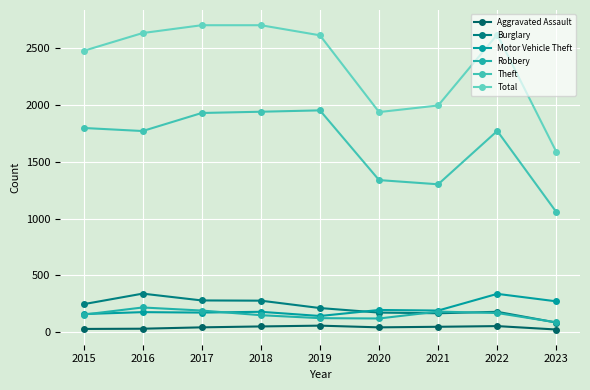

Between which two adjacent categories do Burglary and Motor Vehicle Theft first intersect?

2019 and 2020